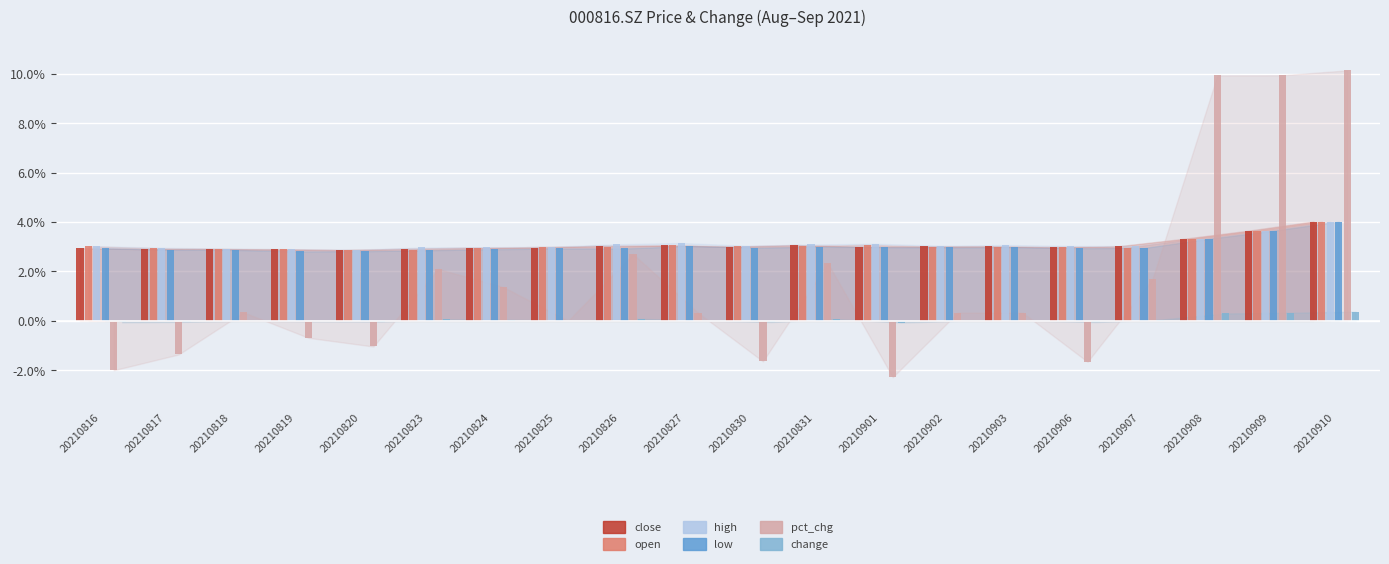

At how many categories does at least one series exceed 6?

3